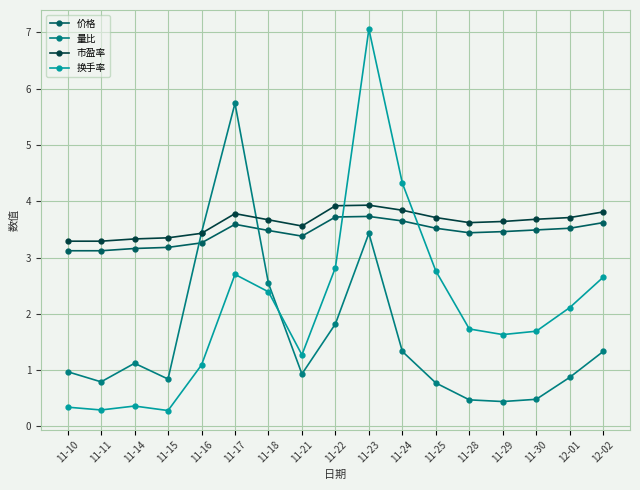

Where is the first local maximum for 量比?

11-14